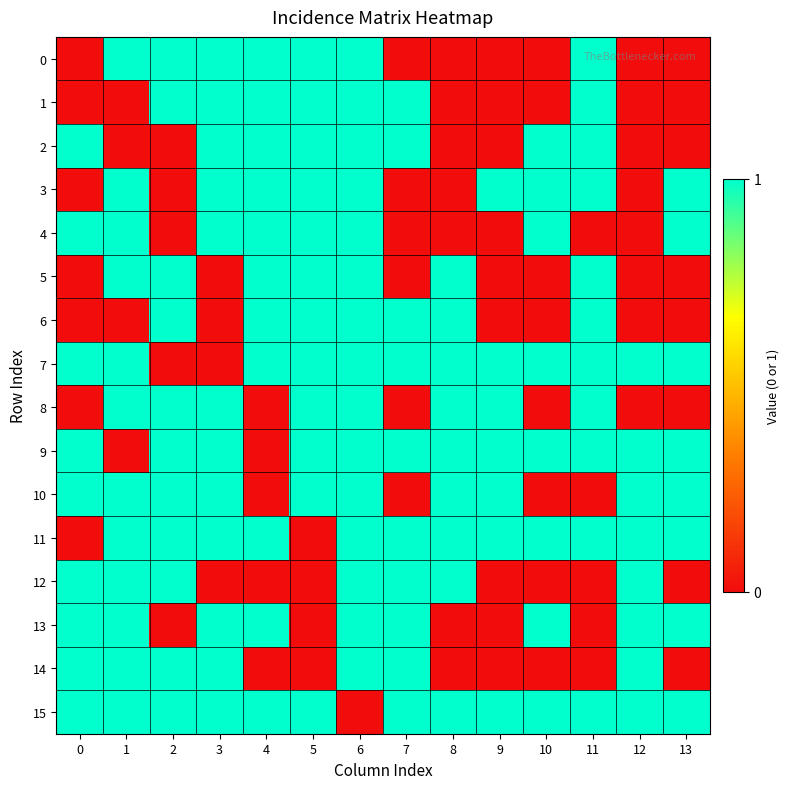

What is the difference between the highest and lowest values at 9?

1